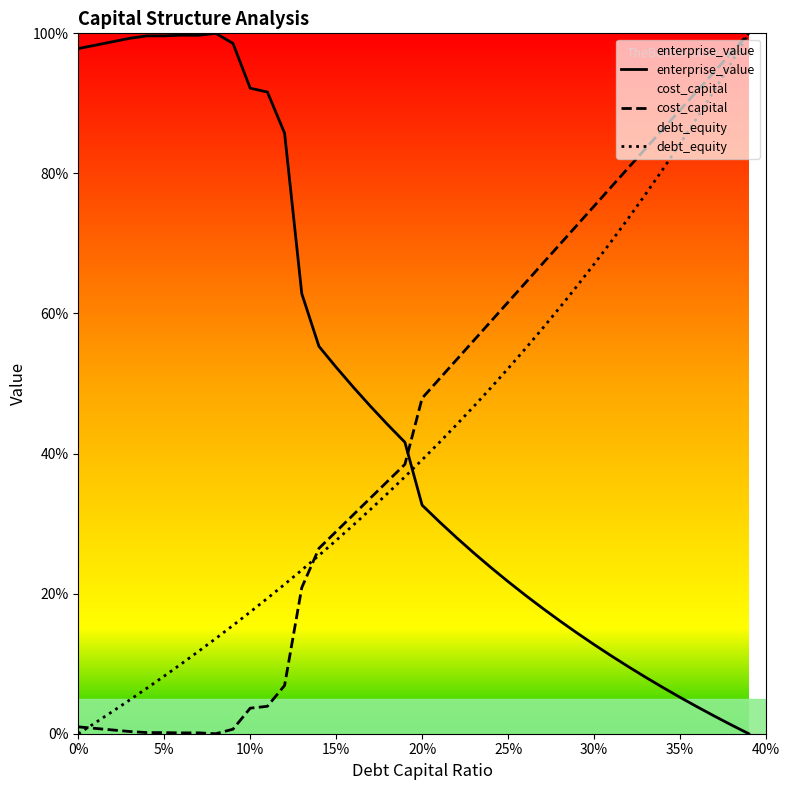

Which series has the largest total across all categories?

enterprise_value